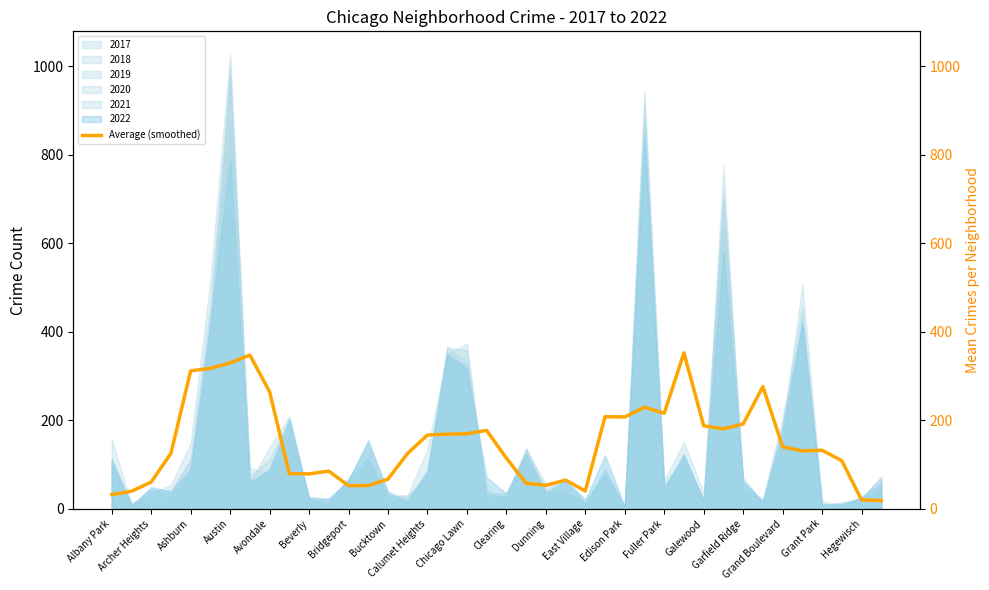

What is the highest value of the Average (smoothed) series?

352.1